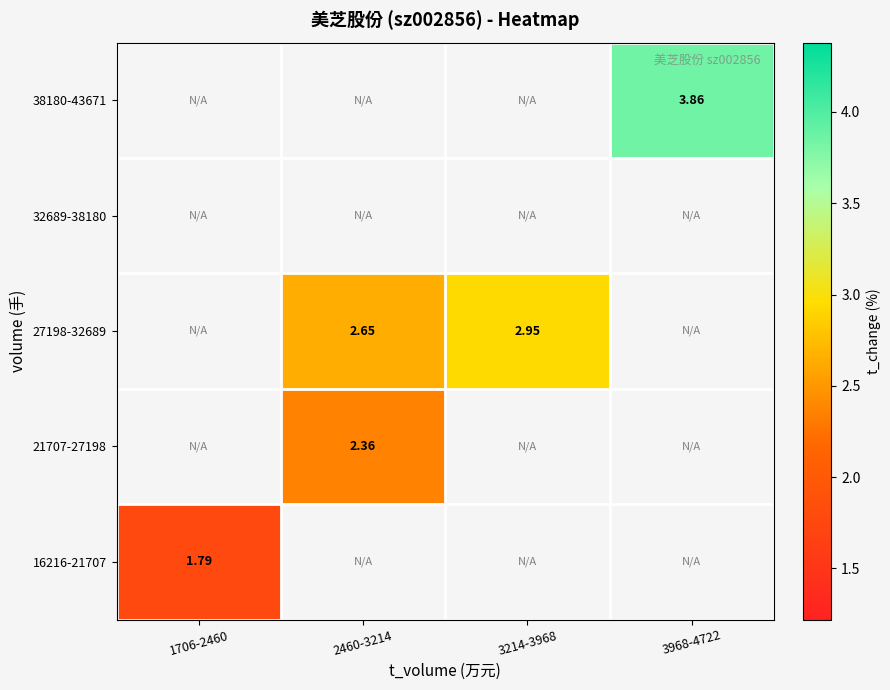

What is the smallest value displayed?

1.8